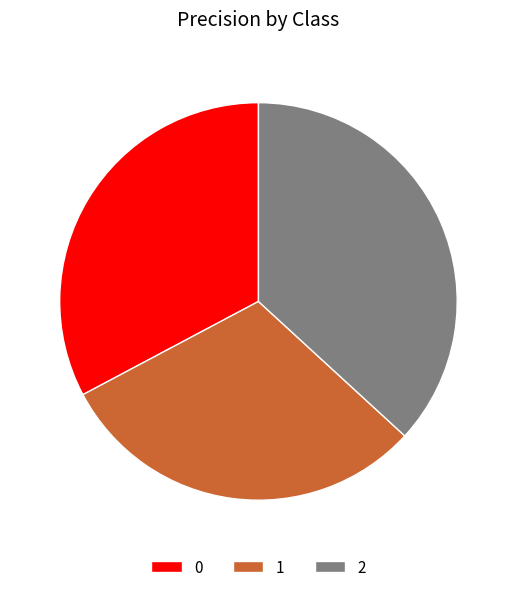

How many slices are in this pie chart?

3